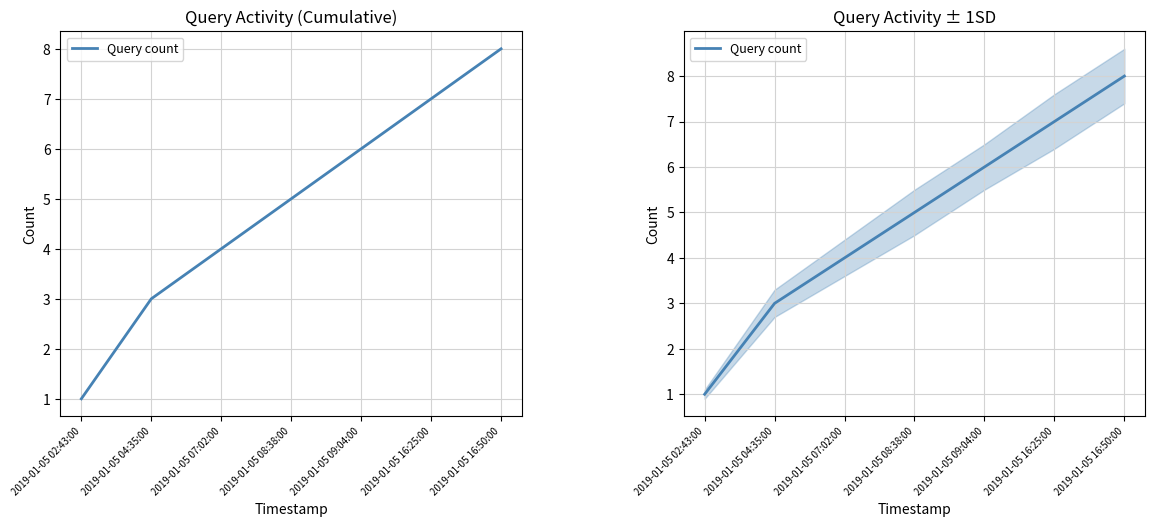

The chart shows a value of 7 at 2019-01-05 16:25:00. True or false?

True